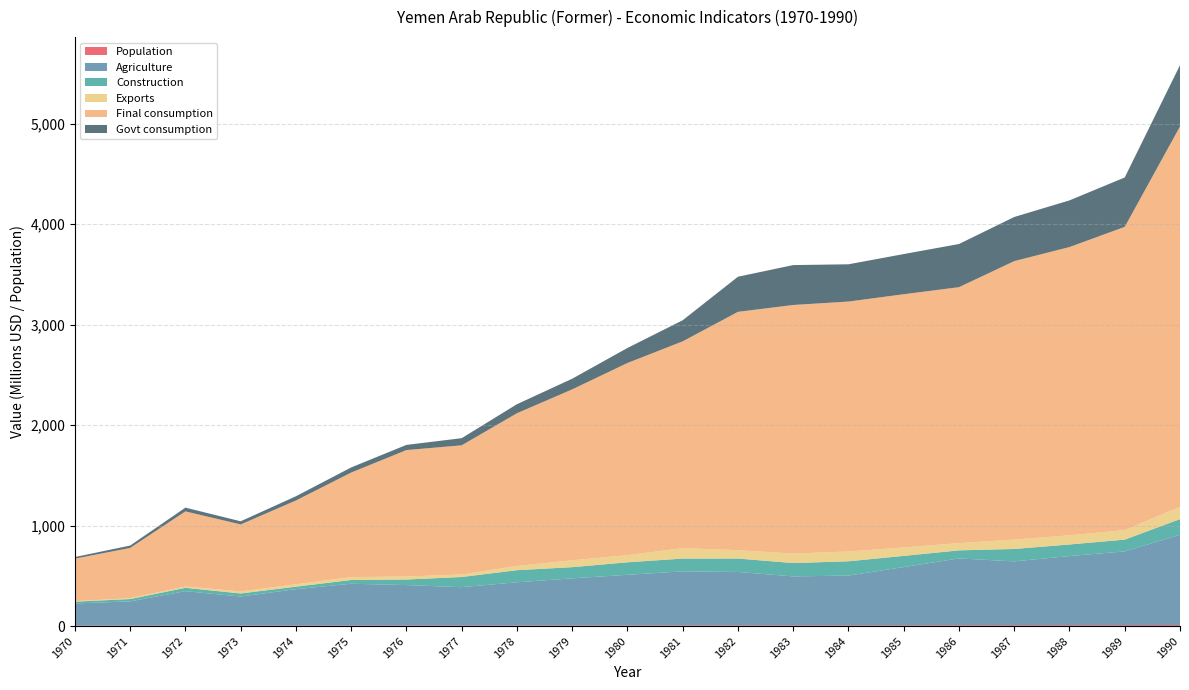

Reading left to right, extract all data points from this chart.

Population: 5225654	5357900	5500297	5653620	5817474	5997088	6191938	6402560	6627327	6866006	7120442	7387494	7669347	7967664	8284224	8619835	8969850	9336245	9721269	10069518	10462806
Agriculture: 220859280	241073323	342676070	289072750	362327692	415978627	402421898	381441700	430066798	468549645	504077230	537962862	531586963	486978296	495084230	579279133	665177847	635166319	687965587	733912130	898587913
Construction: 17544075	23486366	33196284	30583210	24838938	37329927	55378102	101174042	120236413	111674825	124180300	127205721	133463962	132798259	142198952	111125251	80033102	123483000	115116115	117060354	155887270
Exports: 5480918	7925688	13548059	20350807	23579910	28916153	30419209	24649776	42260768	68543711	70870680	104138752	83463921	94328536	97696786	83938866	71936368	93529721	91250838	94470608	122263886
Final consumption: 422521942	500426822	747090443	666611721	833769827	1040125911	1257866797	1285936159	1519487837	1700574834	1912546510	2057520635	2371751383	2474012527	2487050762	2520113017	2547170261	2770960505	2868624182	3017851284	3785622292
Govt consumption: 16134577	23771169	37447582	31205289	42124807	51126608	51449317	71003838	89926654	106108084	149564038	210017922	349312390	397128023	370689065	399719188	429625167	439259845	464296779	491755476	609842915